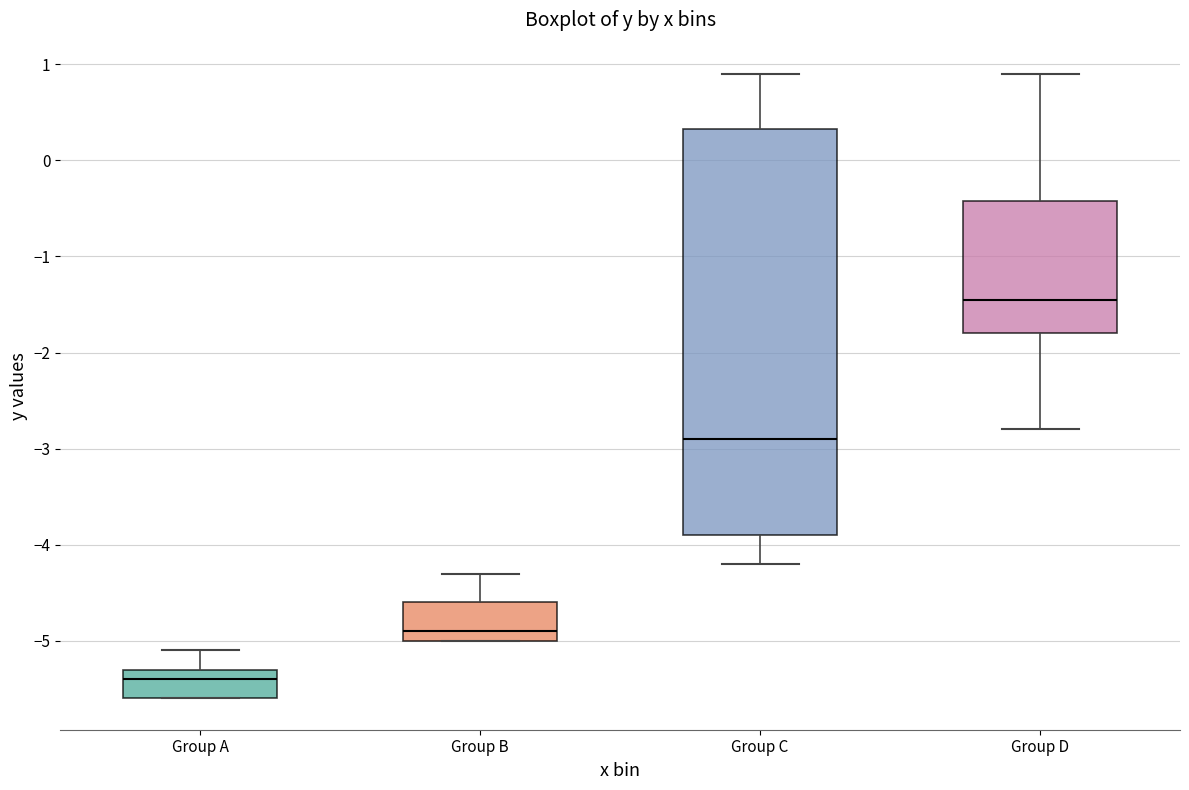

Reading left to right, read every box against the y-axis: the position of its median line, the range the box covers, and the ends of its whiskers. The values are not printed on the chart, so give them approximately, as read against the axis.

Group A: median -5.4, box -5.6 to -5.3, whiskers -5.6 to -5.1
Group B: median -4.9, box -5.0 to -4.6, whiskers -5.0 to -4.3
Group C: median -2.9, box -3.9 to 0.3, whiskers -4.2 to 0.9
Group D: median -1.4, box -1.8 to -0.4, whiskers -2.8 to 0.9